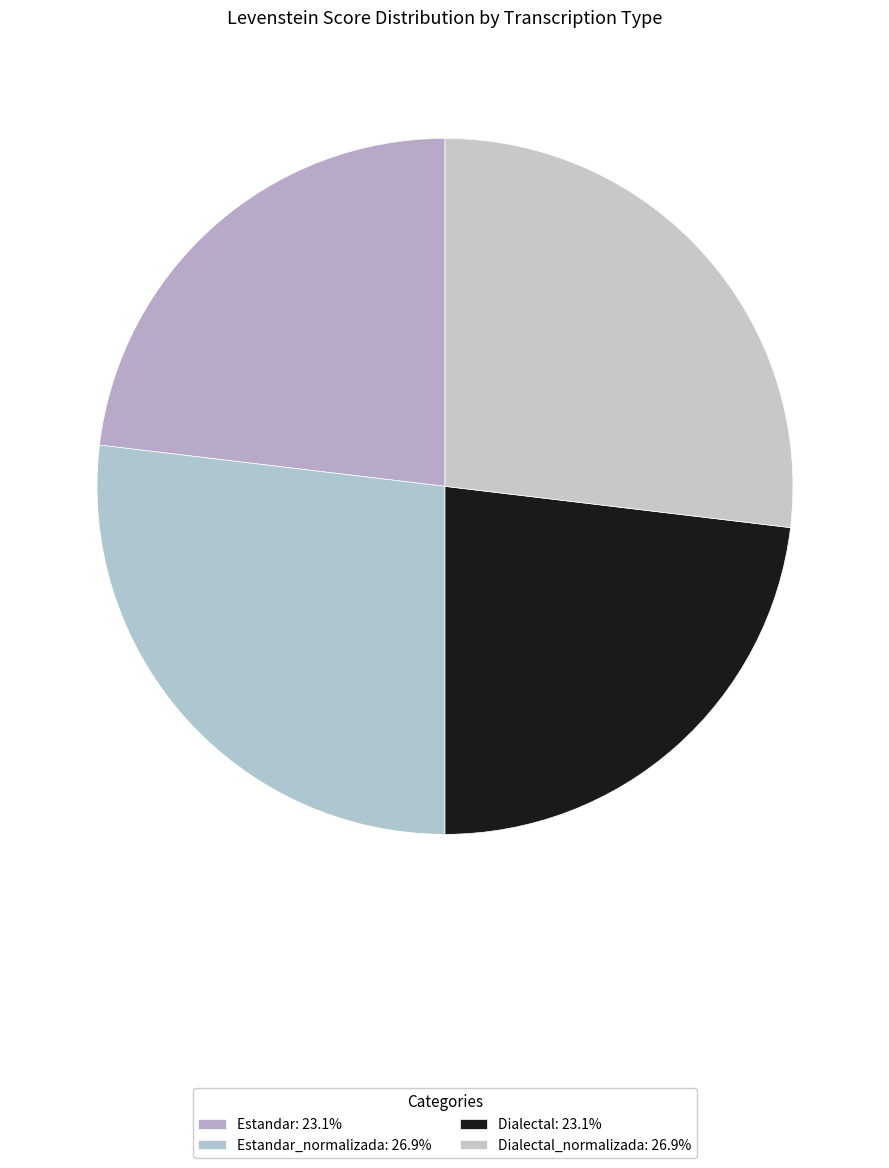

How many slices are in this pie chart?

4